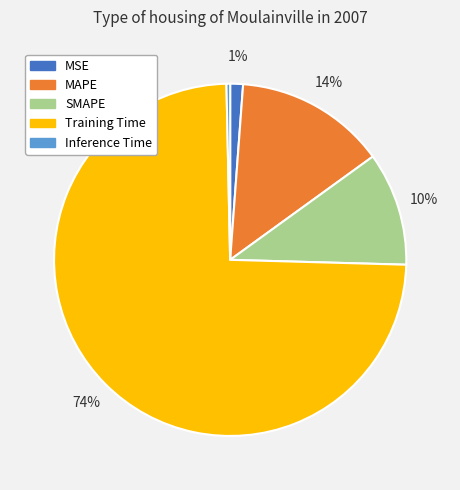

Combined, do MSE and Inference Time account for over 50%?

No